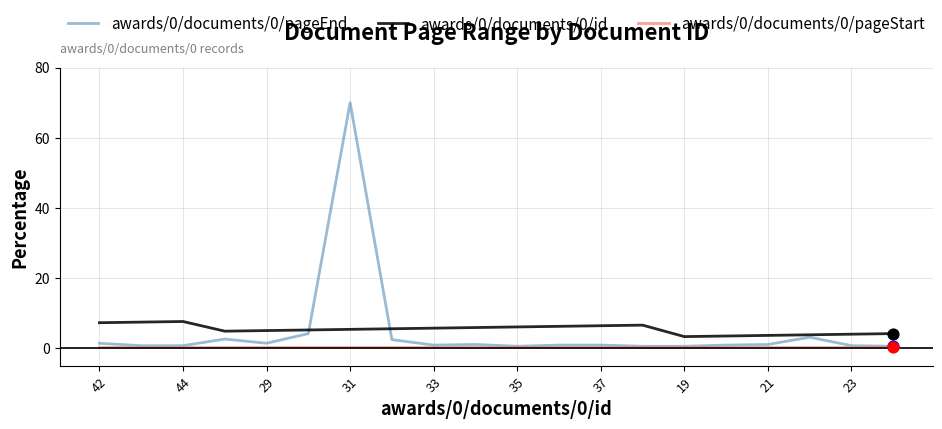

Which series has the widest spread of values?

awards/0/documents/0/pageEnd